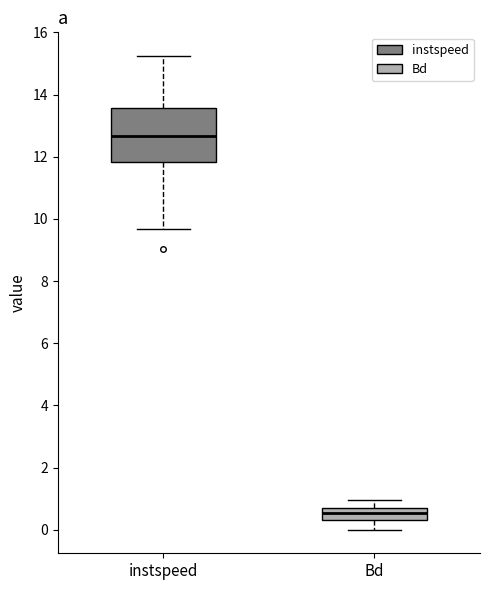

Where does the median line of the box for Bd sit on the y-axis? The values are not printed on the chart, so give them approximately, as read against the axis.

0.6